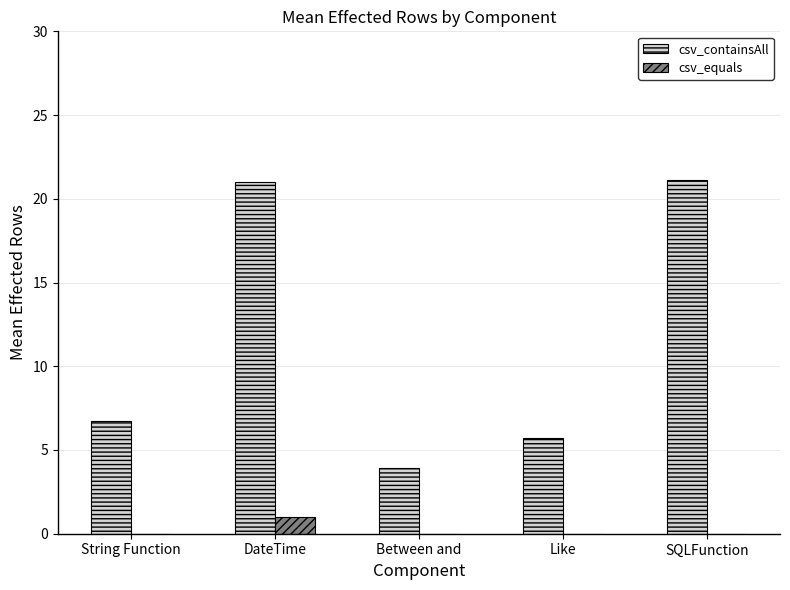

How many data points does each series have?

5